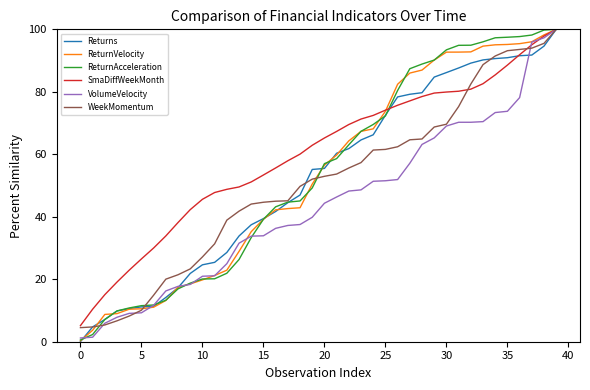

Which series has the largest total across all categories?

SmaDiffWeekMonth